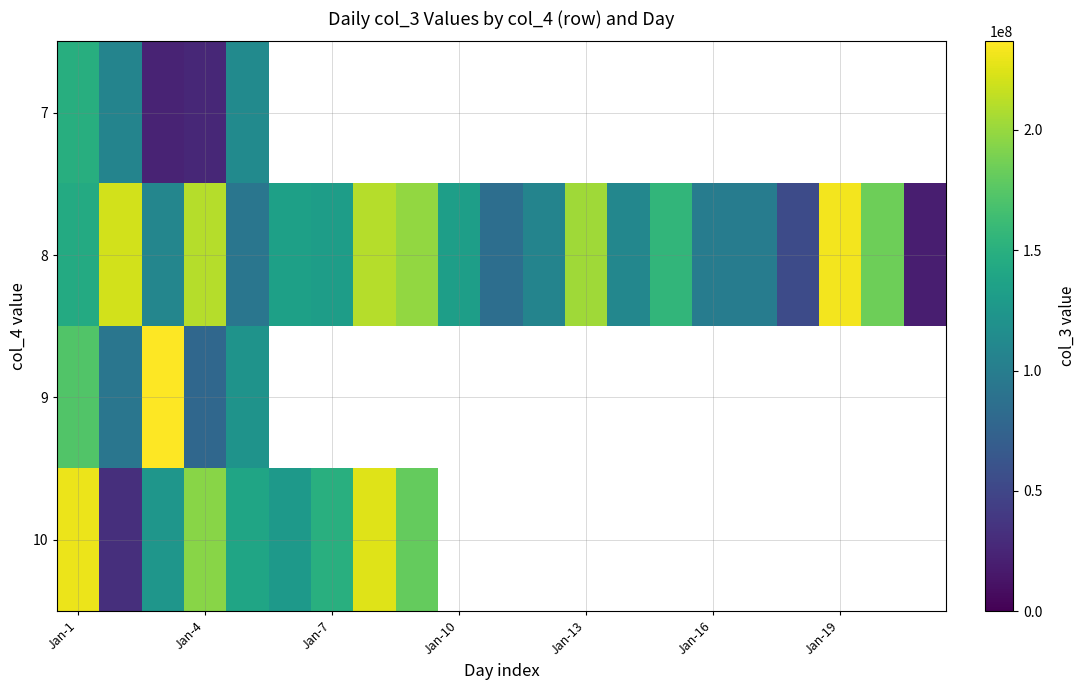

What is the smallest value displayed?

20154840.0